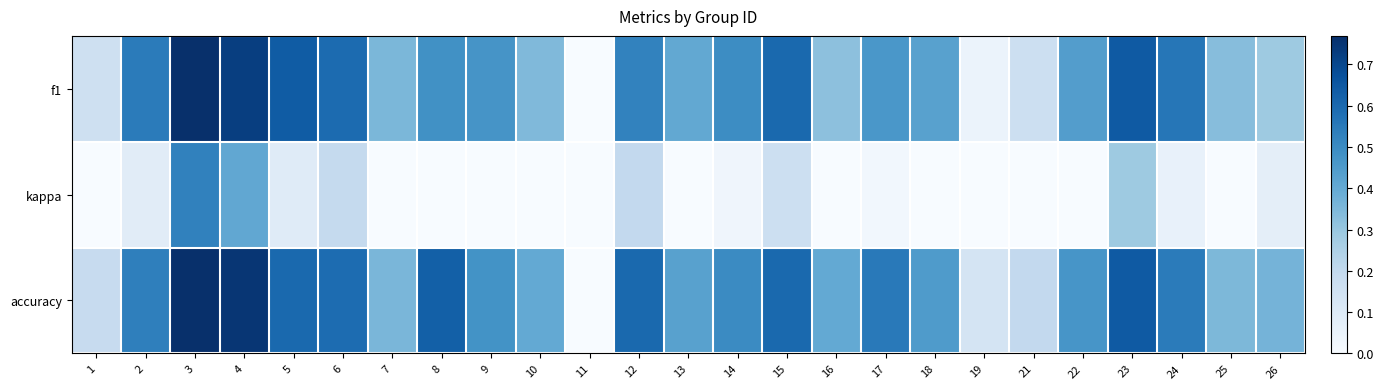

Between 16 and 24, which series saw the biggest shift?

f1